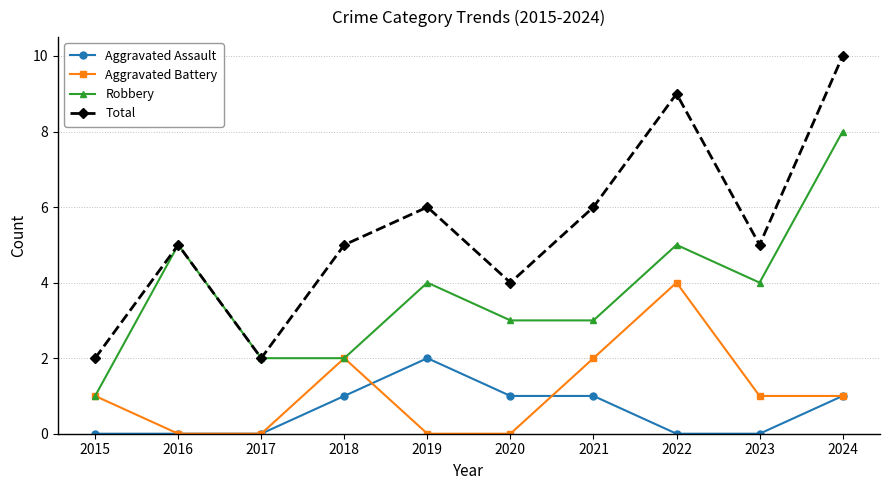

At which label does Robbery reach its peak?

2024